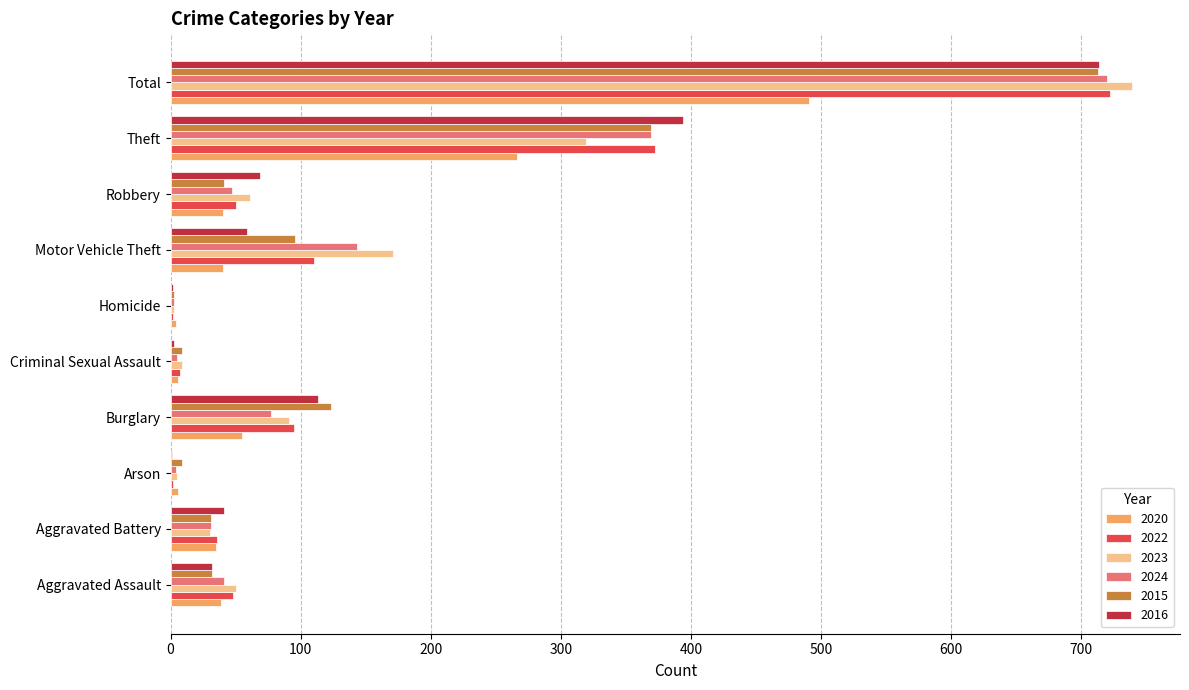

Where is 2024 nearest to the value 361?

Theft